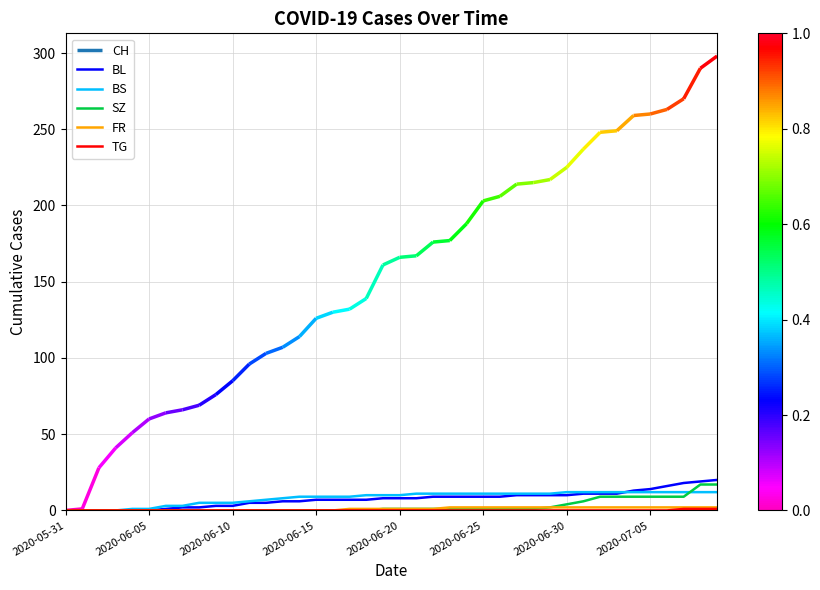

What is the maximum value for SZ?

17